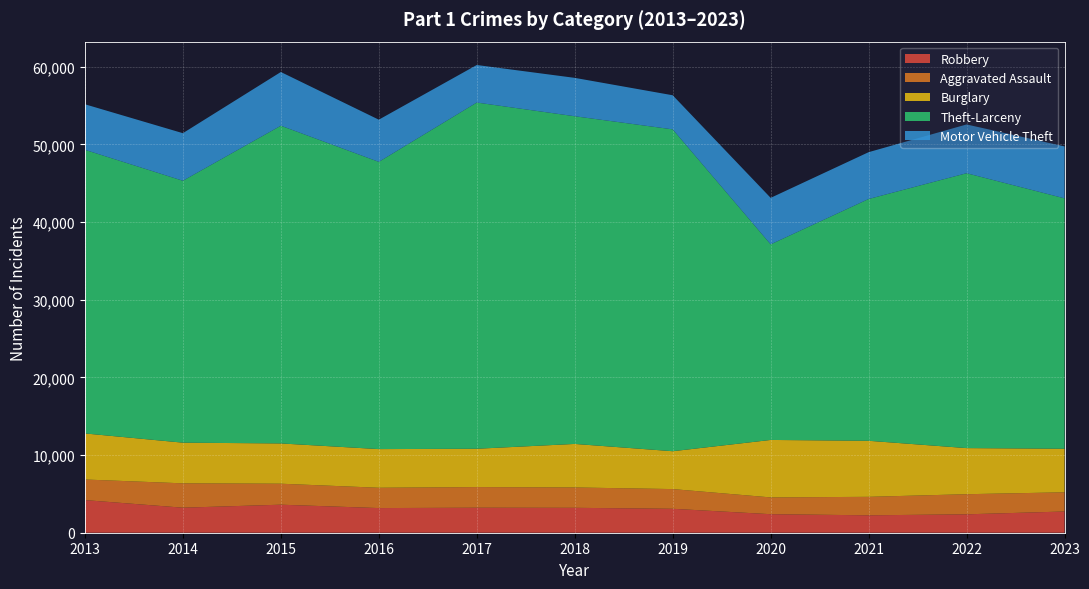

Reading right to left, list all the values displayed in this chart.

Robbery: 2023=2734	2022=2370	2021=2242	2020=2387	2019=3083	2018=3208	2017=3220	2016=3175	2015=3610	2014=3224	2013=4202
Aggravated Assault: 2023=2473	2022=2590	2021=2381	2020=2161	2019=2538	2018=2622	2017=2658	2016=2616	2015=2703	2014=3137	2013=2653
Burglary: 2023=5607	2022=5937	2021=7217	2020=7400	2019=4875	2018=5605	2017=4935	2016=4978	2015=5186	2014=5237	2013=5931
Theft-Larceny: 2023=32247	2022=35401	2021=31139	2020=25190	2019=41450	2018=42200	2017=44587	2016=36991	2015=40918	2014=33730	2013=36527
Motor Vehicle Theft: 2023=6687	2022=6281	2021=6030	2020=5987	2019=4391	2018=4943	2017=4834	2016=5433	2015=6915	2014=6126	2013=5866